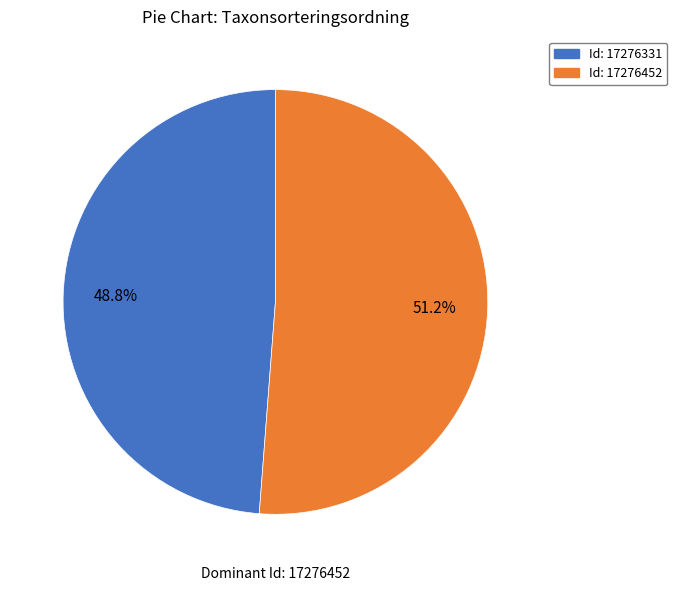

Does any single category account for the majority?

Yes